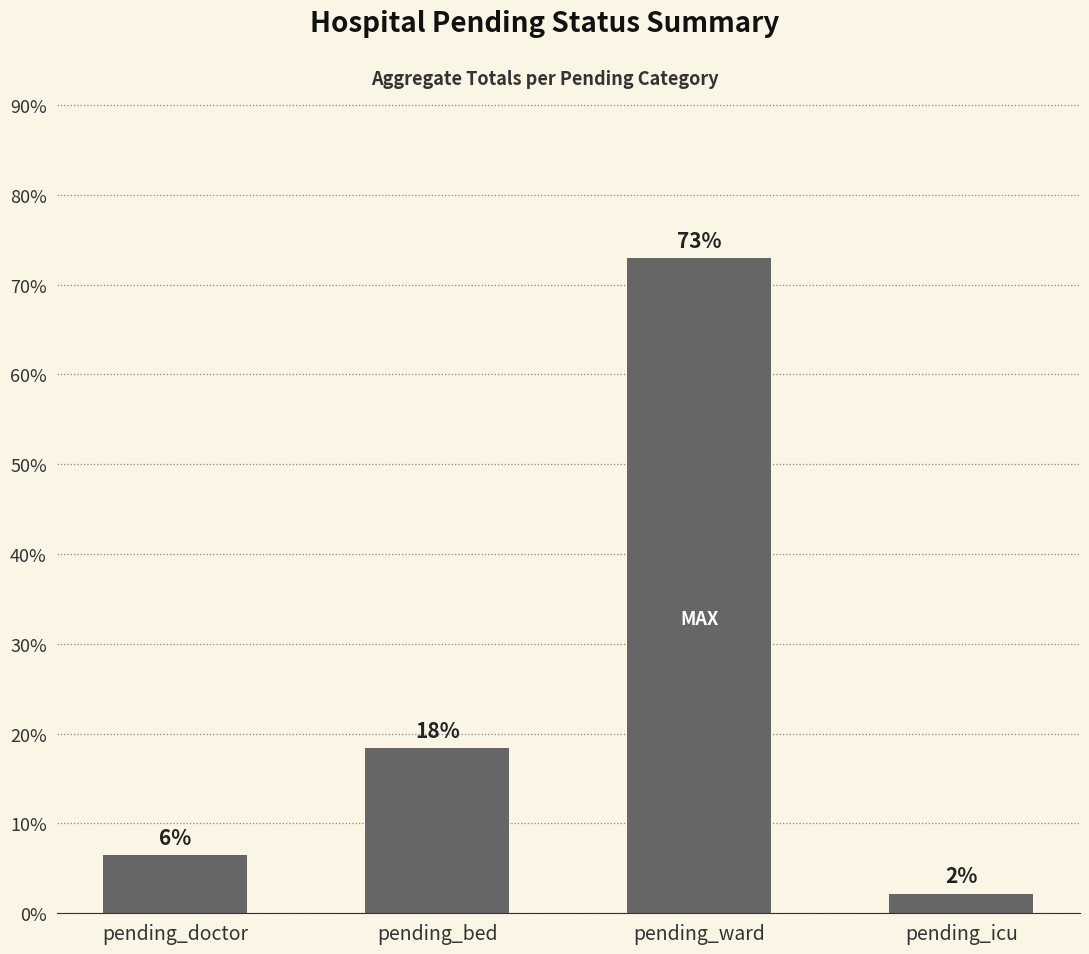

What is the label of the 1st bar from the left?

pending_doctor